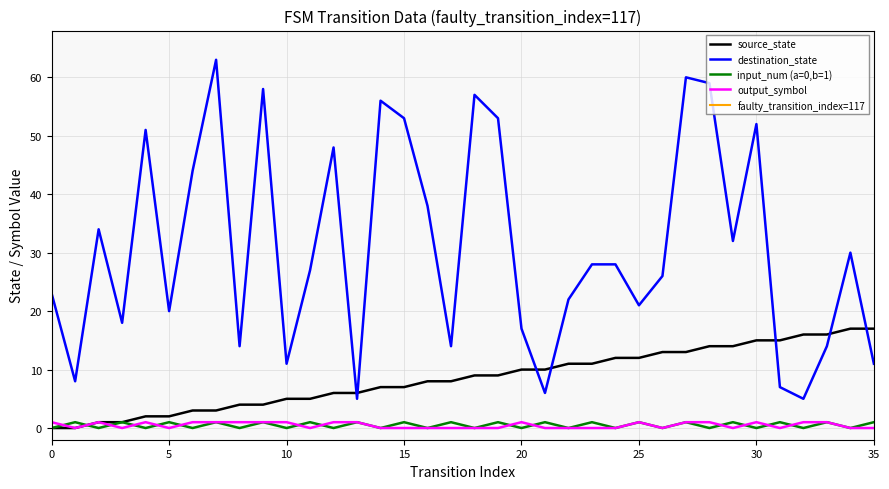

True or false: destination_state and output_symbol intersect in this chart.

False